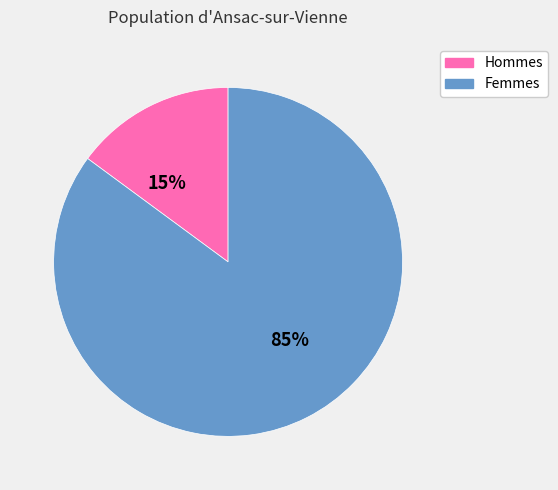

To the nearest percent, what is the difference between the largest and smallest slice percentages?

70%